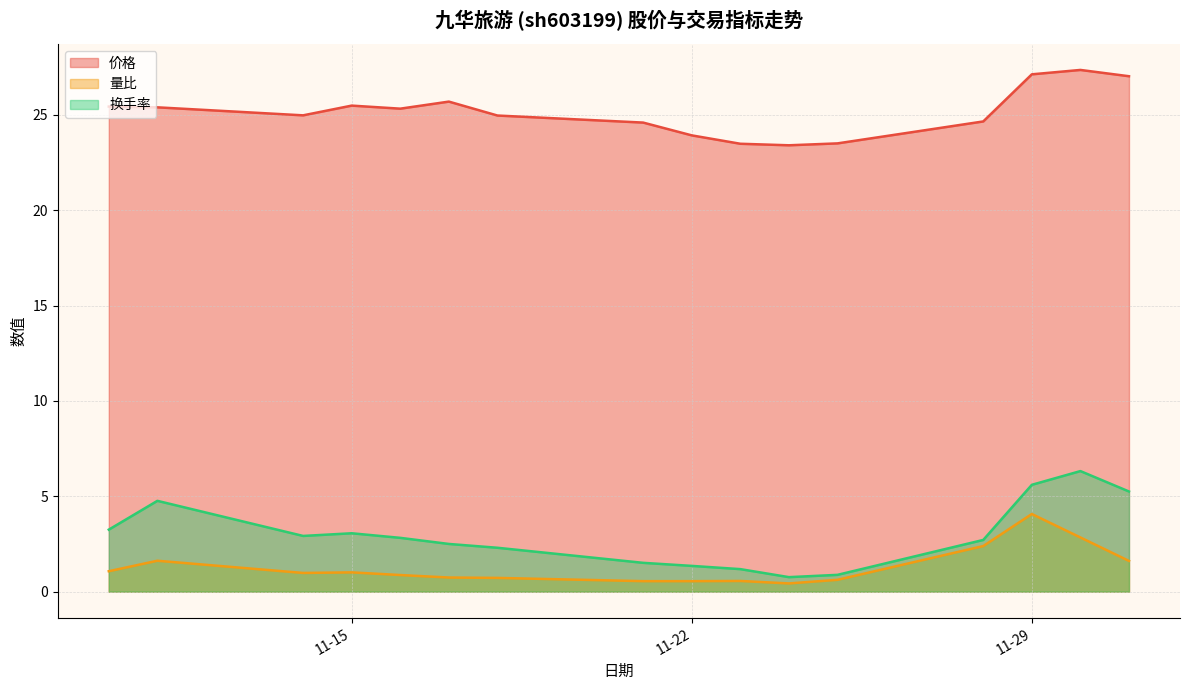

What is the spread (max minus min) of values at 11-15?

24.5